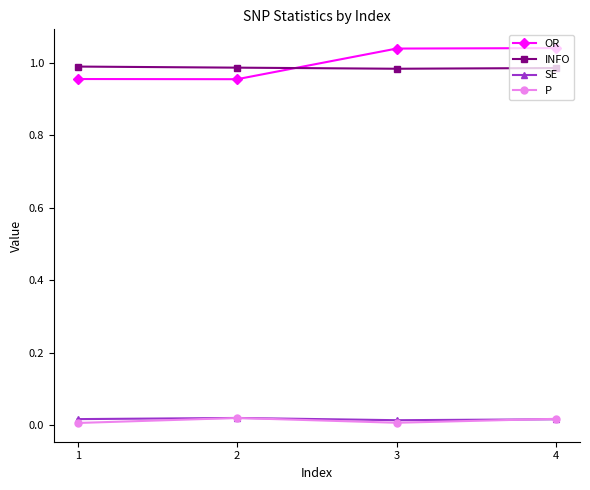

What are all the series names shown in the legend?

OR, INFO, SE, P